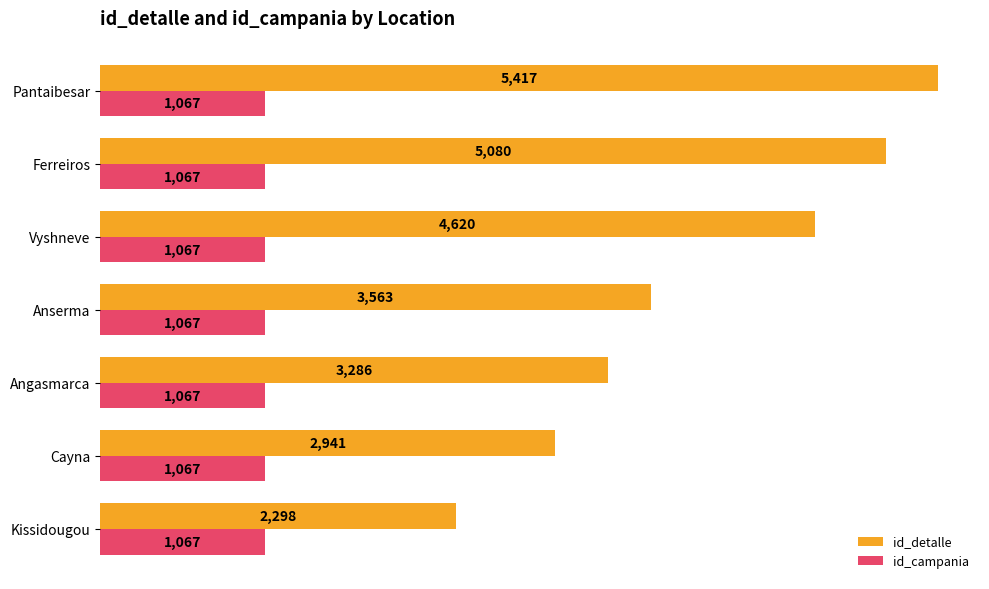

The value of id_detalle at Kissidougou is 2298. True or false?

True